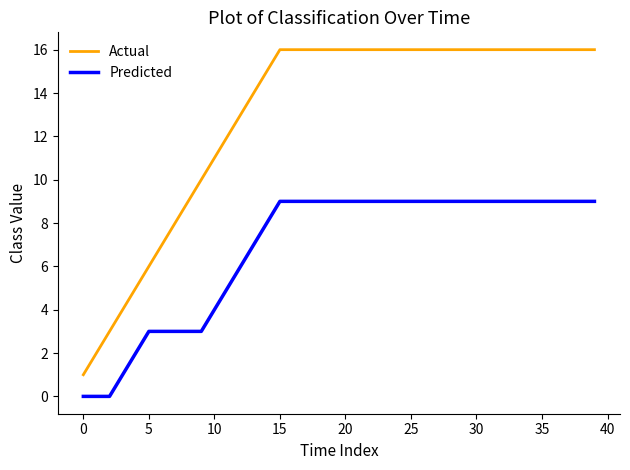

Which series has the largest total across all categories?

Actual